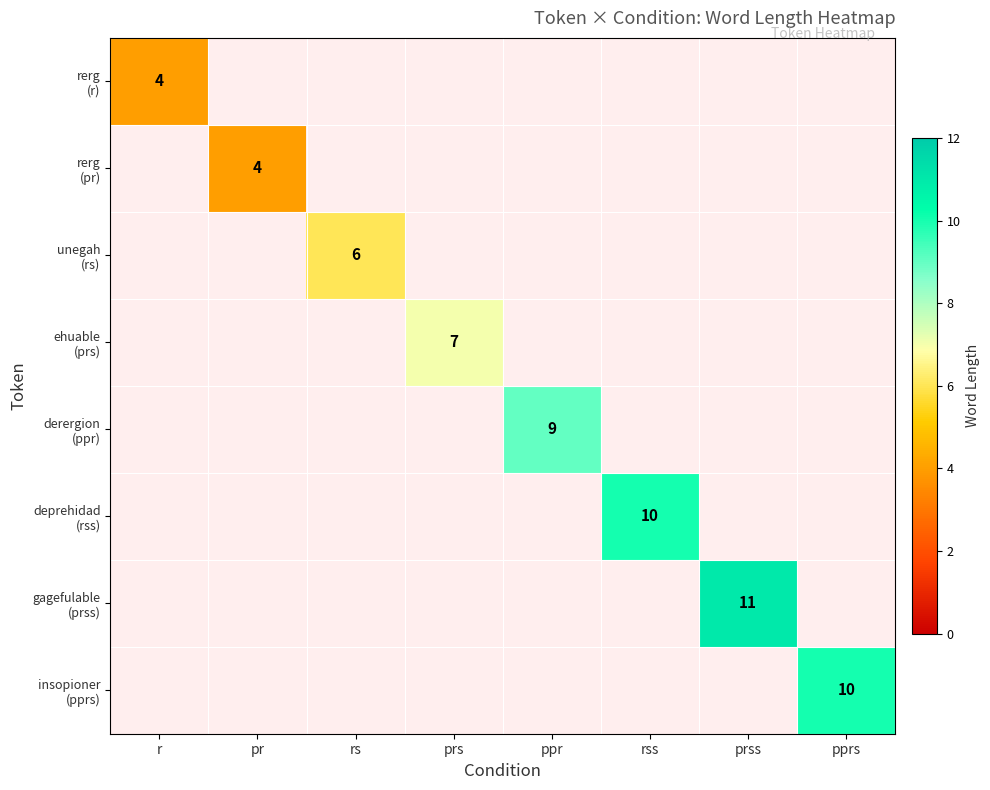

What is the total value across all series at r?

4